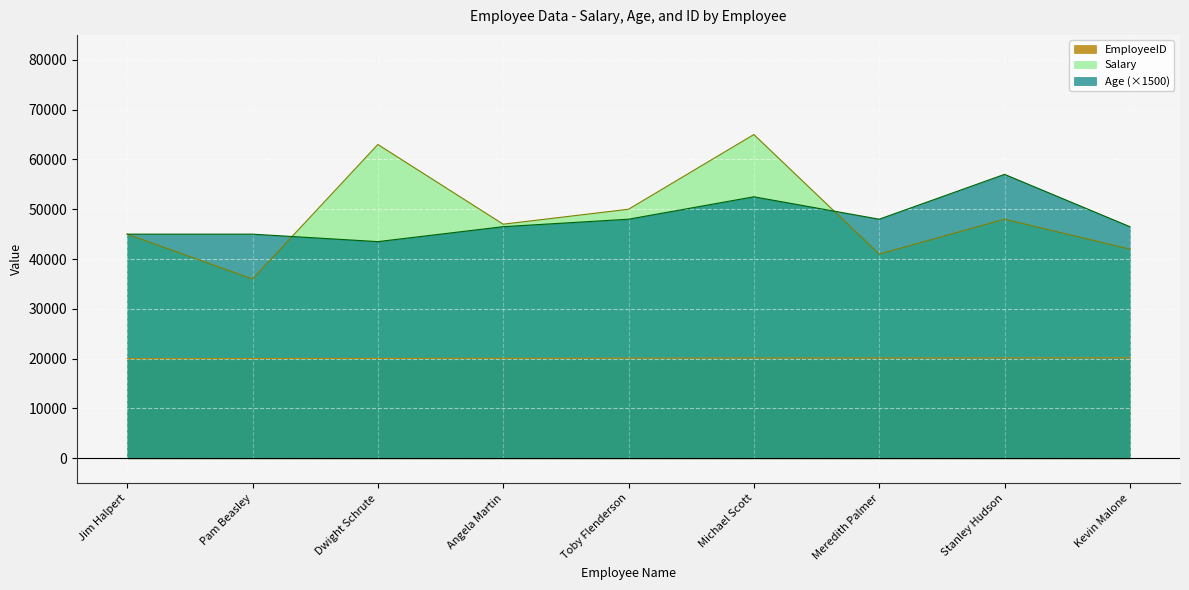

Reading right to left, list all the values displayed in this chart.

Salary: 42000	48000	41000	65000	50000	47000	63000	36000	45000
Age: 46500	57000	48000	52500	48000	46500	43500	45000	45000
EmployeeID: 20180	20160	20140	20120	20100	20080	20060	20040	20020